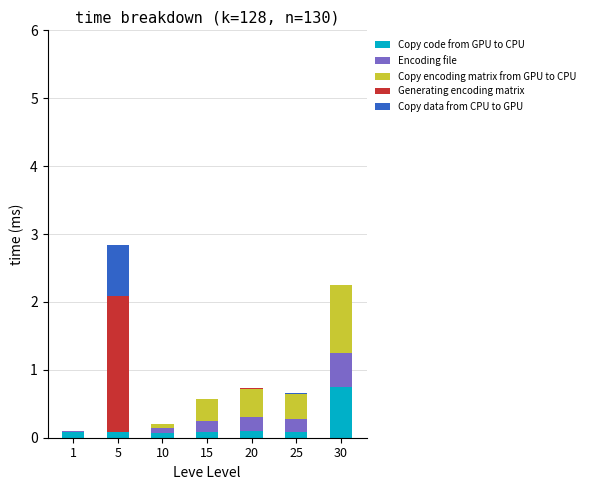

What is the sum of all Copy code from GPU to CPU values?

1.3